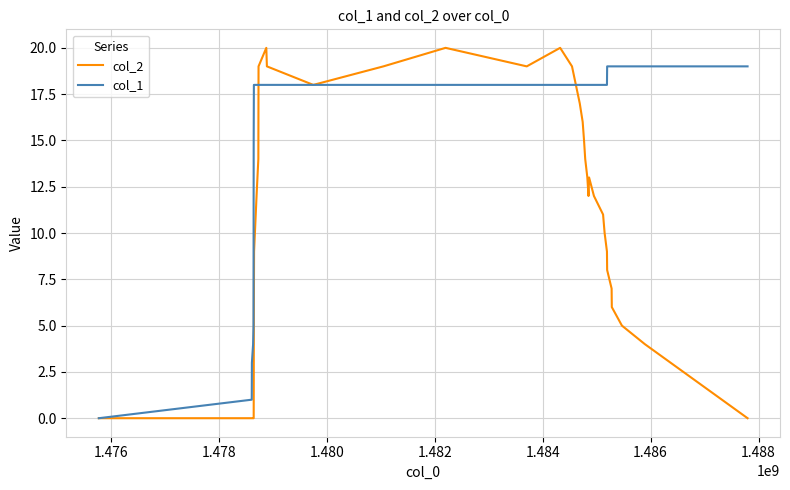

Which series has the largest total across all categories?

col_1